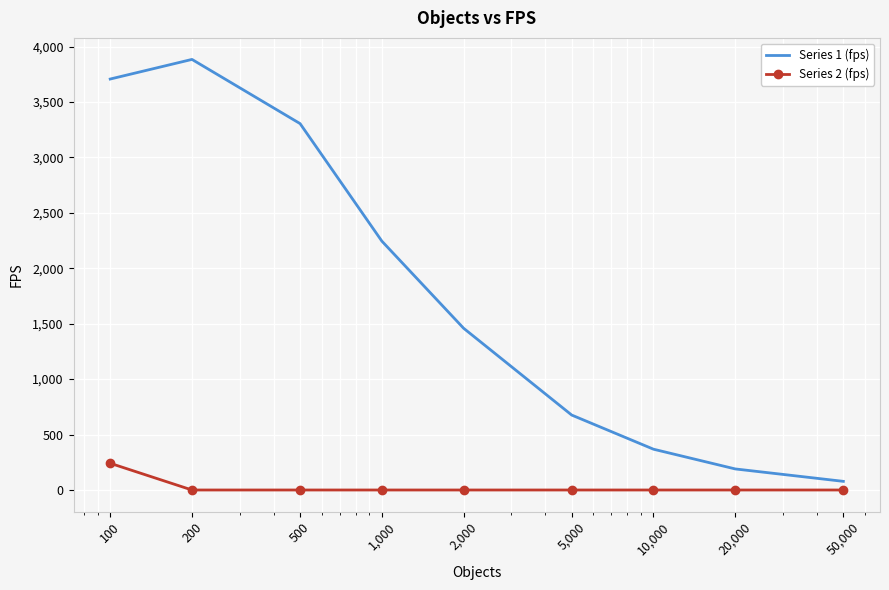

Reading right to left, list all the values displayed in this chart.

Series 1 (fps): 78	190	368	676	1459	2245	3305	3884	3707
Series 2 (fps): 0	0	0	0	0	0	0	0	241